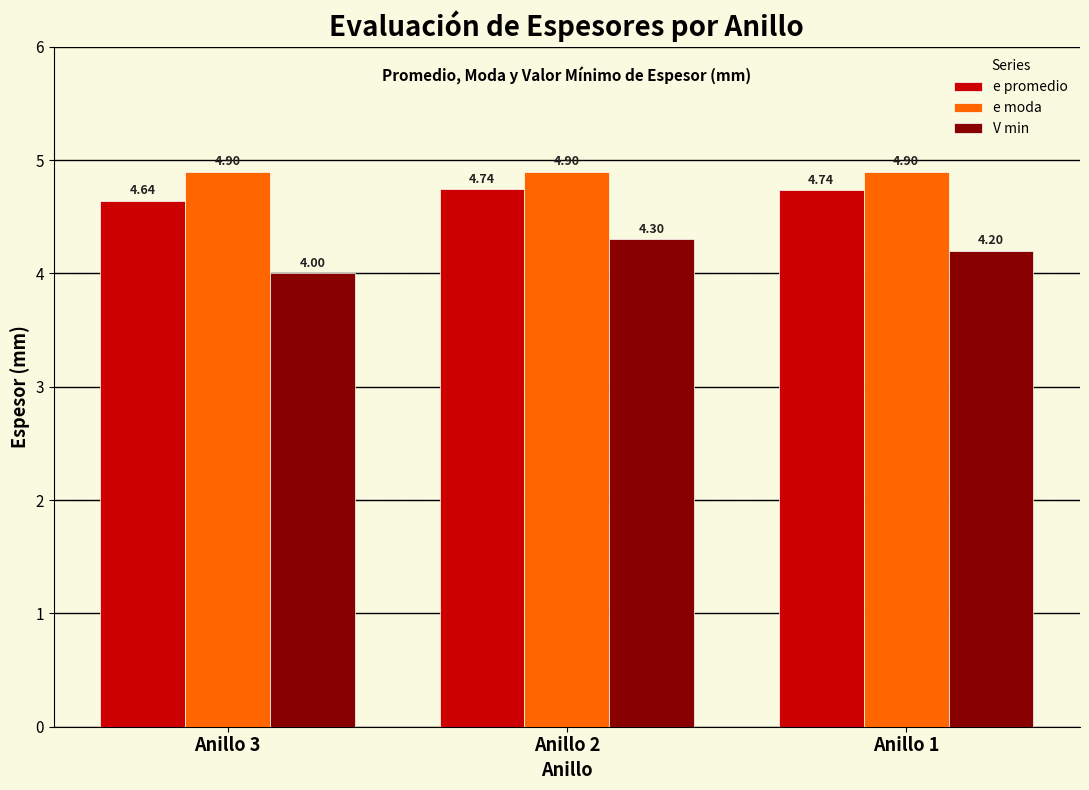

List the series in order of their peak value, lowest first.

V min, e promedio, e moda